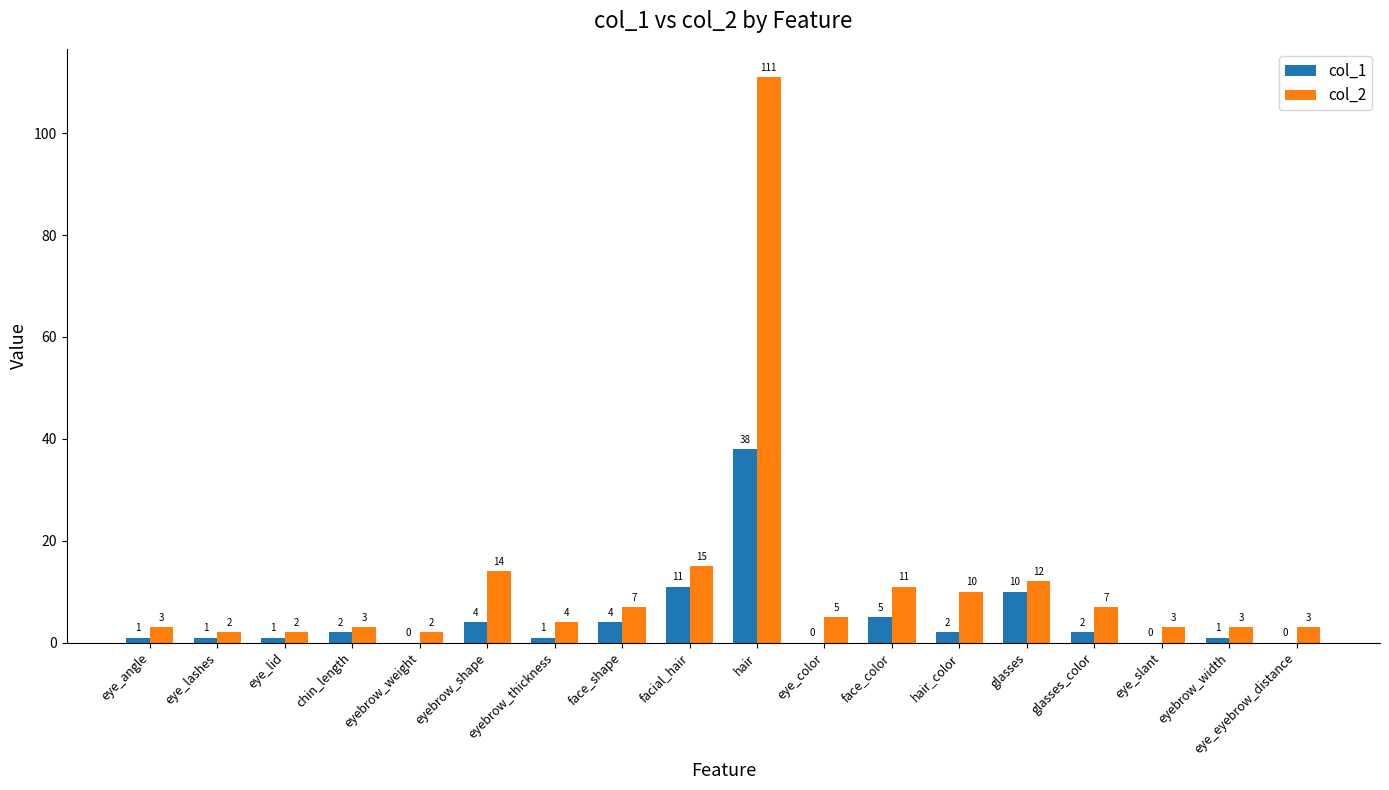

At which category does the chart reach its peak across all series?

hair